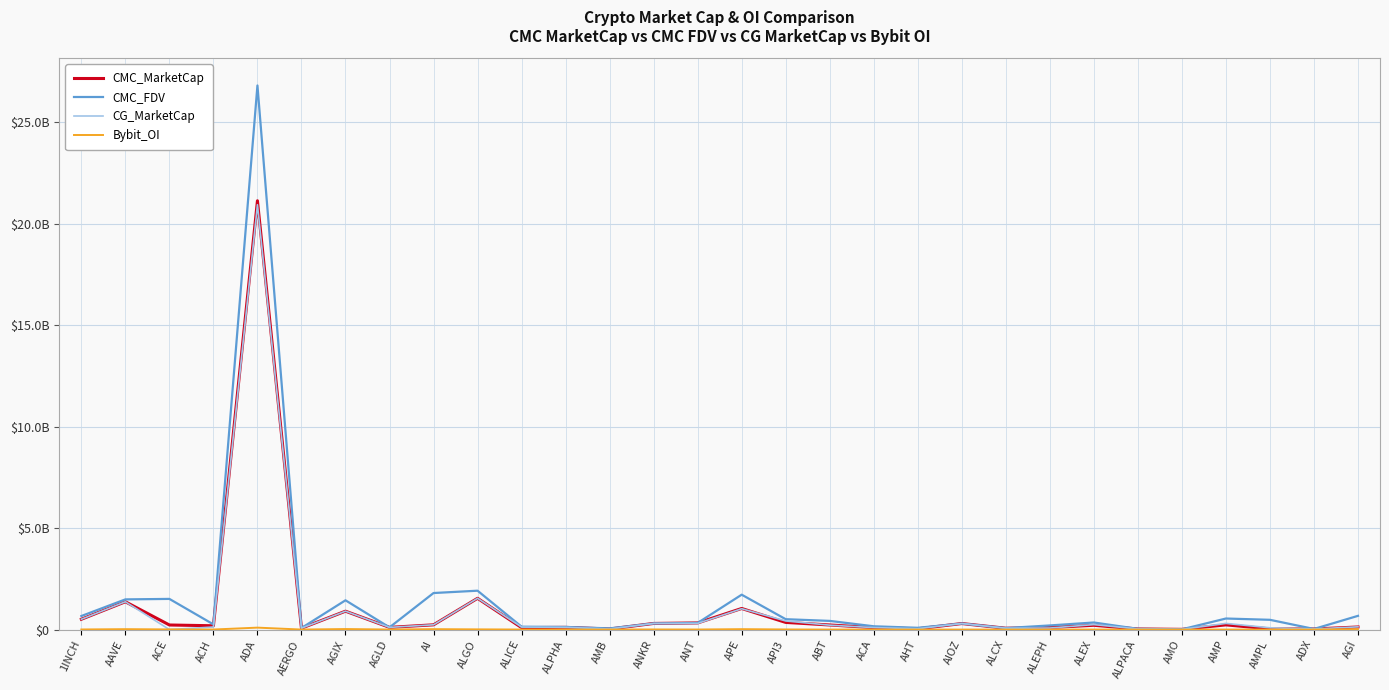

Does the chart have visible grid lines?

Yes